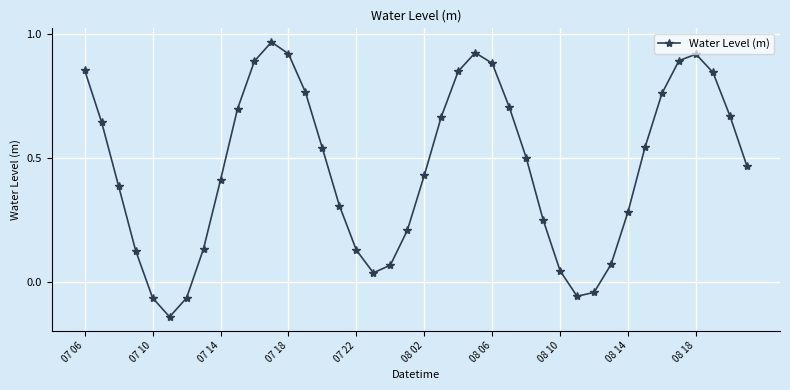

Does the chart have visible grid lines?

Yes